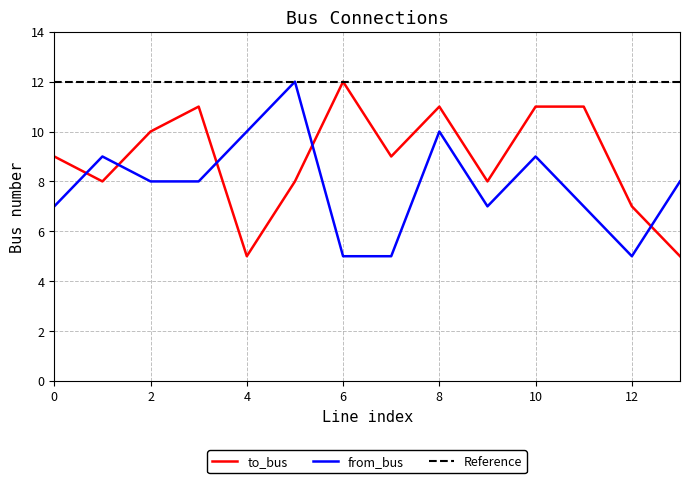

Reading left to right, extract all data points from this chart.

to_bus: 9	8	10	11	5	8	12	9	11	8	11	11	7	5
from_bus: 7	9	8	8	10	12	5	5	10	7	9	7	5	8